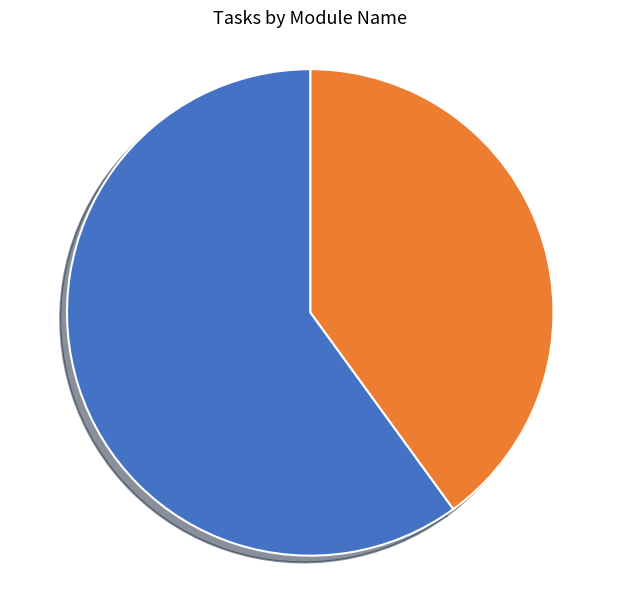

To the nearest percent, what is the average slice percentage?

50%